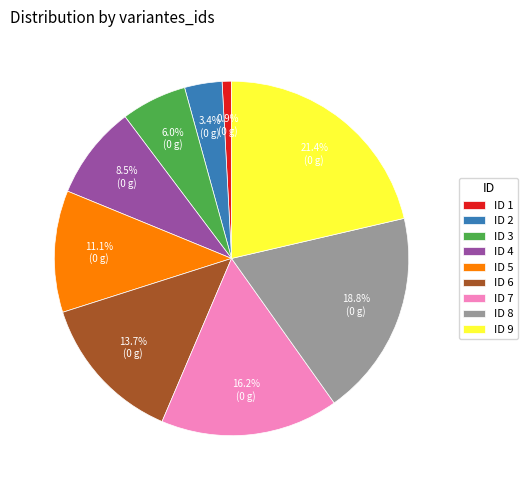

Rank the categories by value from highest to lowest.

ID 9, ID 8, ID 7, ID 6, ID 5, ID 4, ID 3, ID 2, ID 1